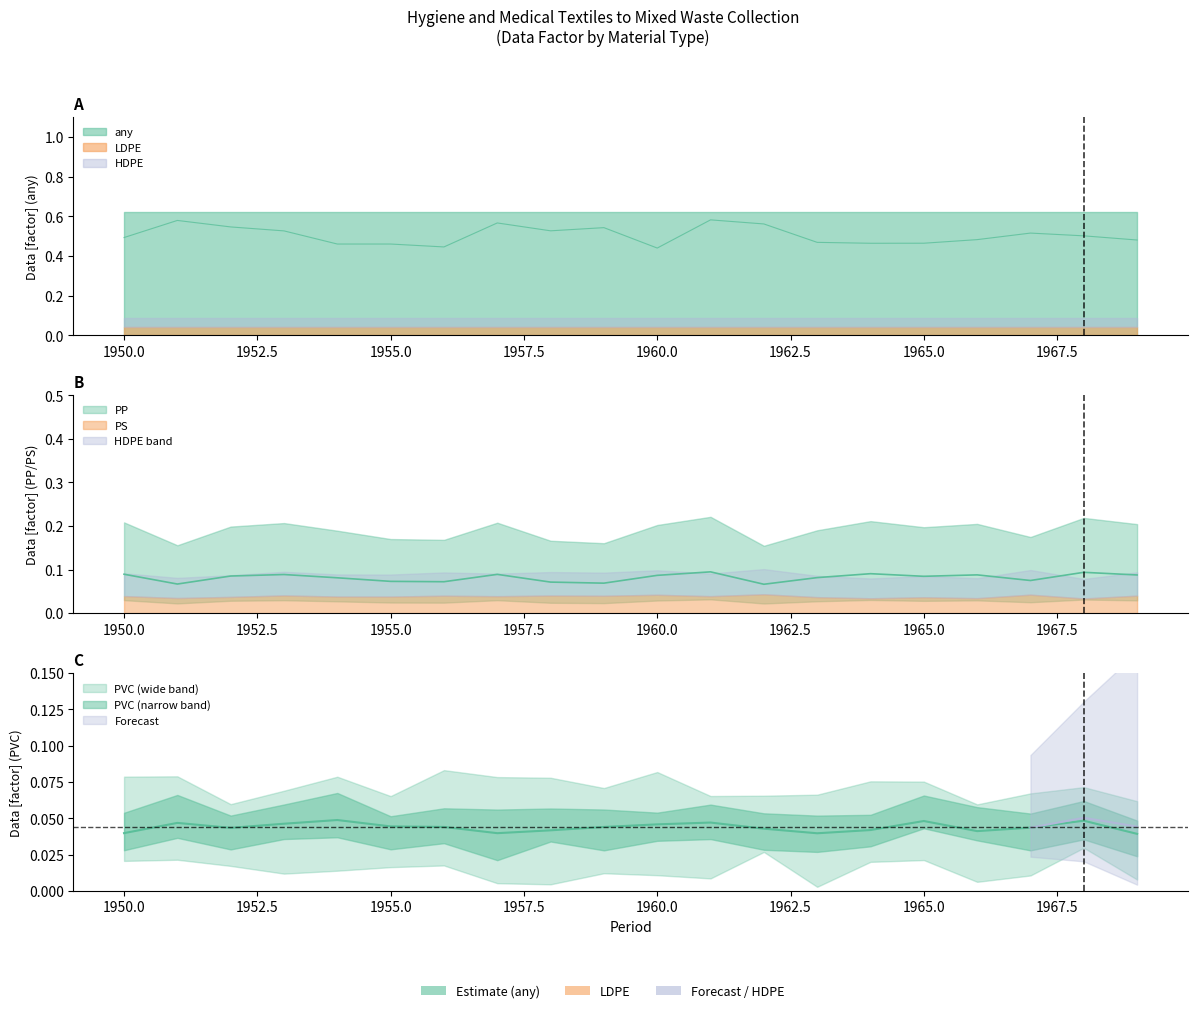

Rank the categories by LDPE value from highest to lowest.

1950, 1951, 1952, 1953, 1954, 1955, 1956, 1957, 1958, 1959, 1960, 1961, 1962, 1963, 1964, 1965, 1966, 1967, 1968, 1969